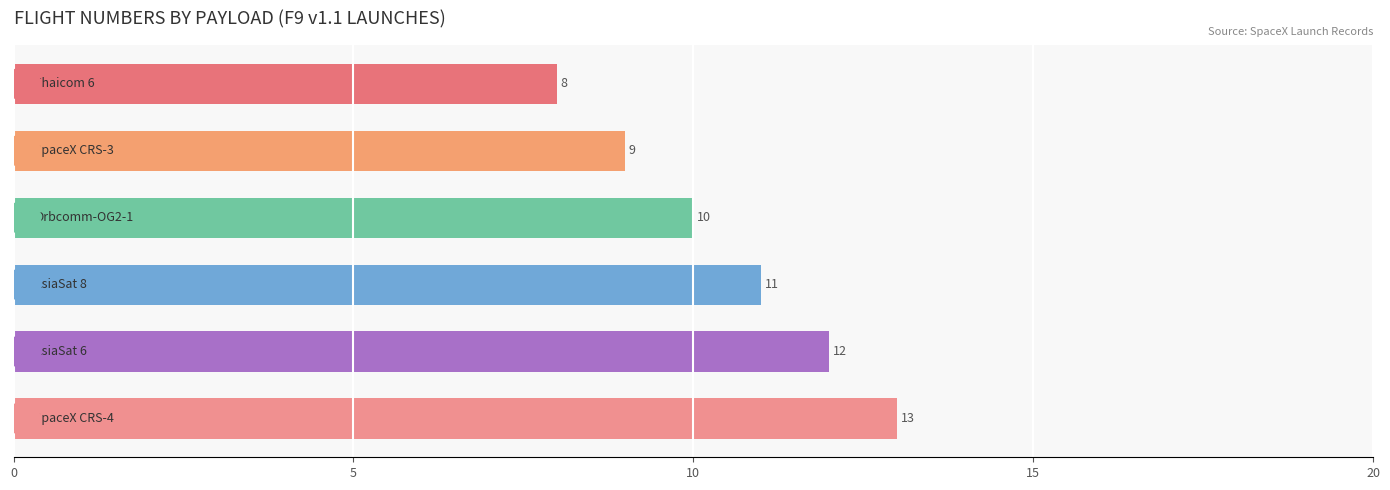

What is the sum of all values?

63